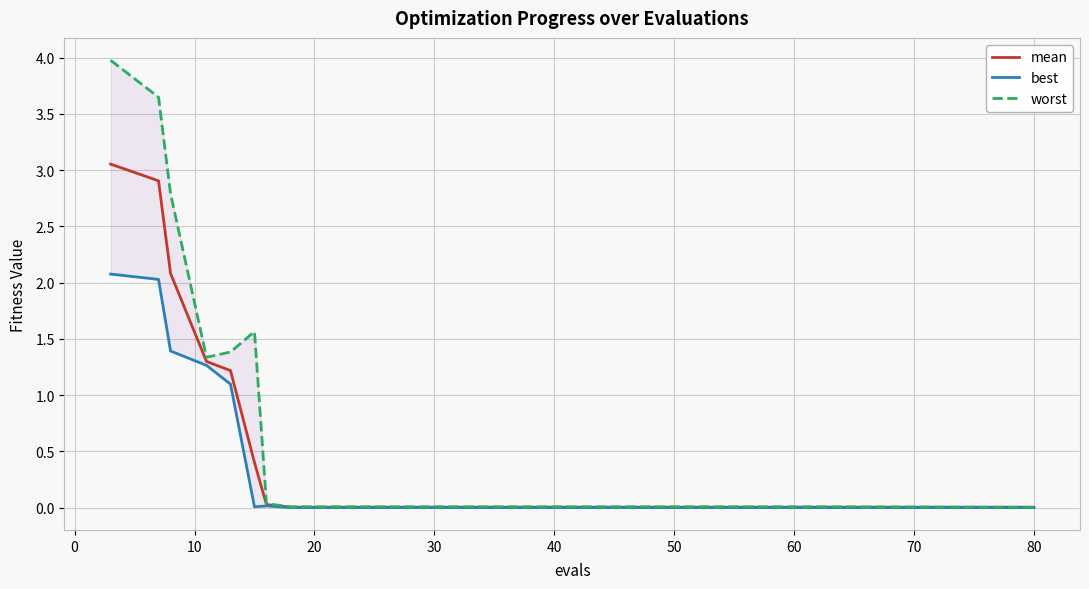

True or false: mean has more than 2 points higher than both neighbors.

False